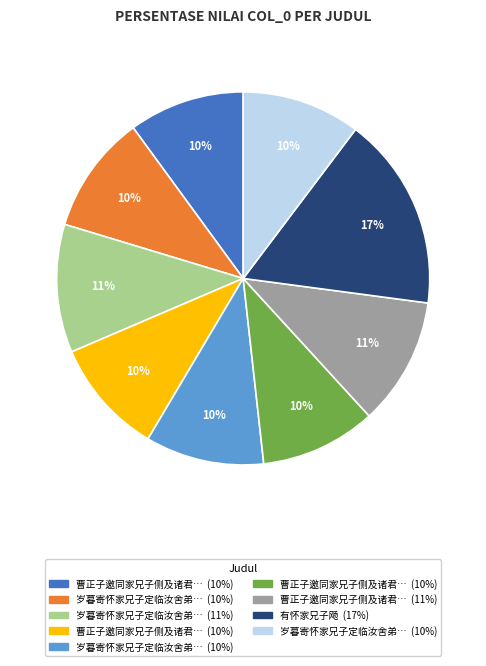

To the nearest percent, what is the difference between the largest and smallest slice percentages?

7%